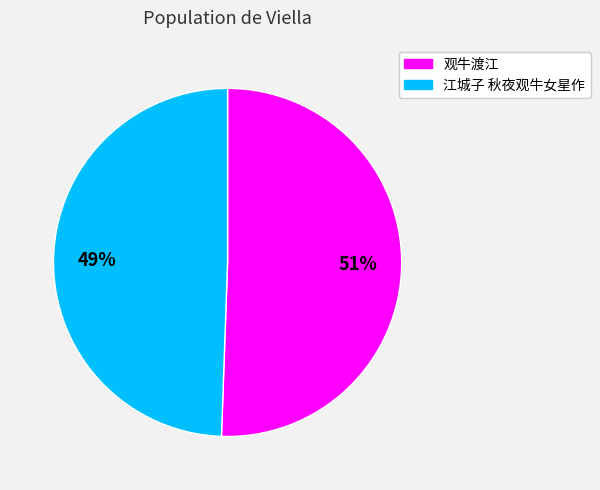

To the nearest percent, what is the average slice percentage?

50%